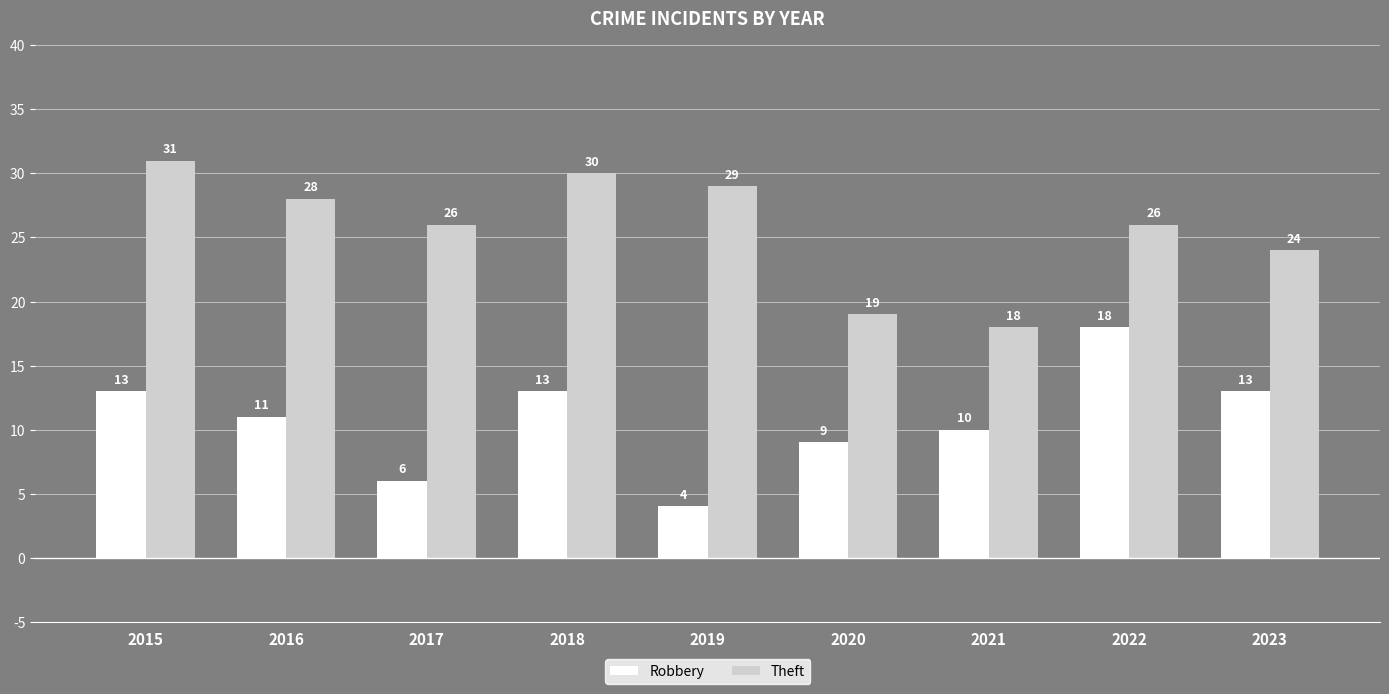

What is the difference between the maximum and minimum values in the Theft series?

13